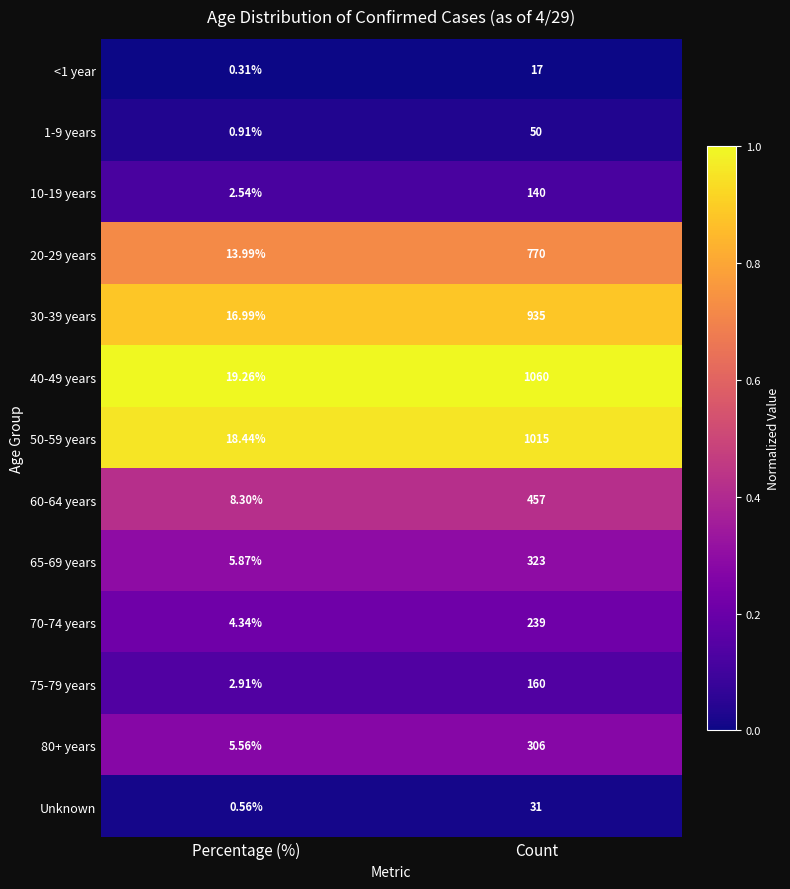

At which label does 40-49 years reach its minimum?

Percentage (%)